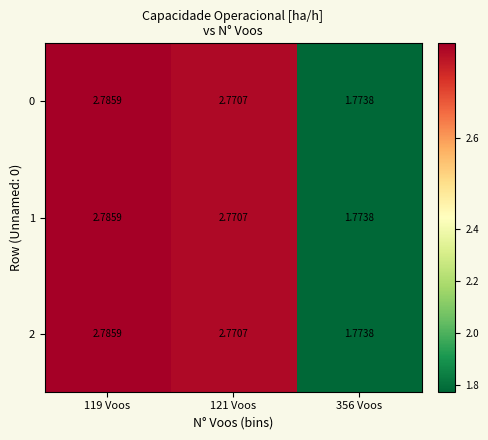

What is the total value across all series at 121 Voos?

8.3